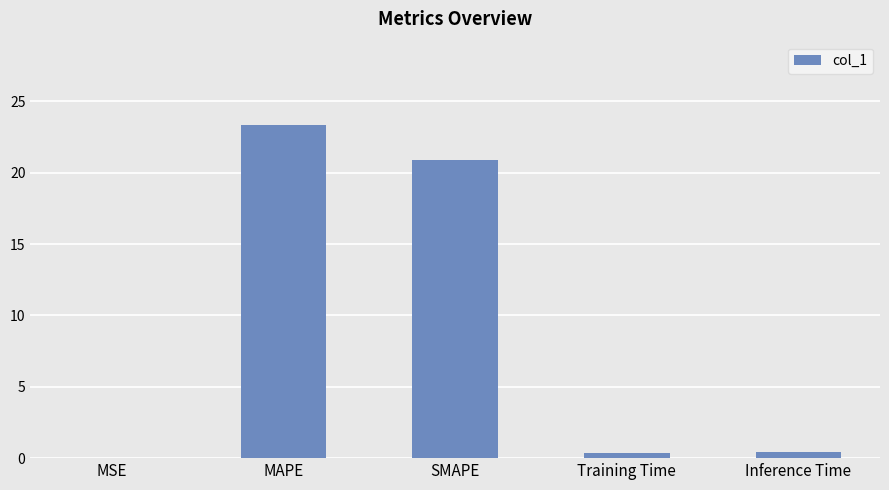

What is the average value?

9.0